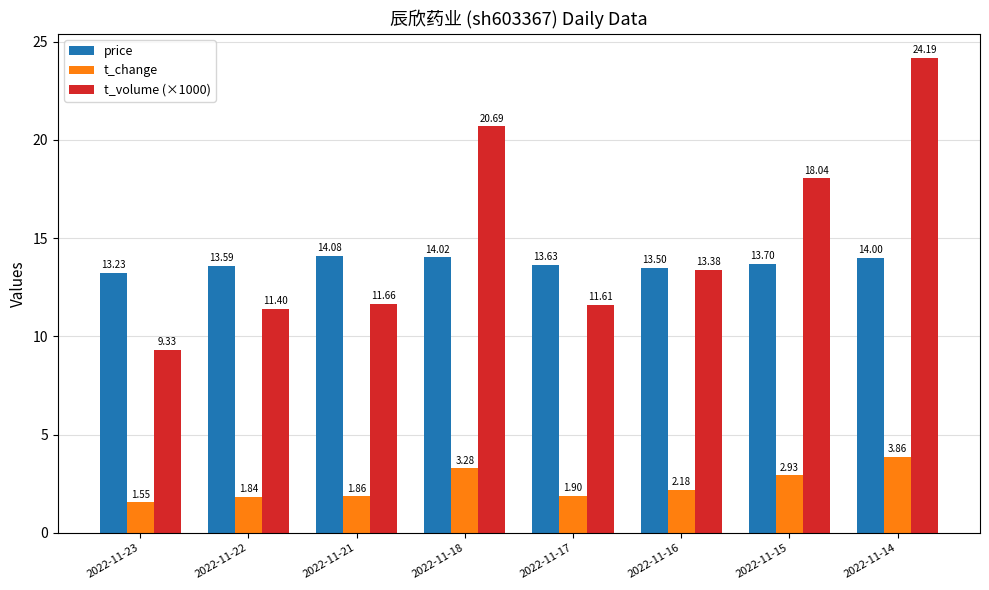

Between 2022-11-23 and 2022-11-21, which series saw the biggest shift?

t_volume (×1000)